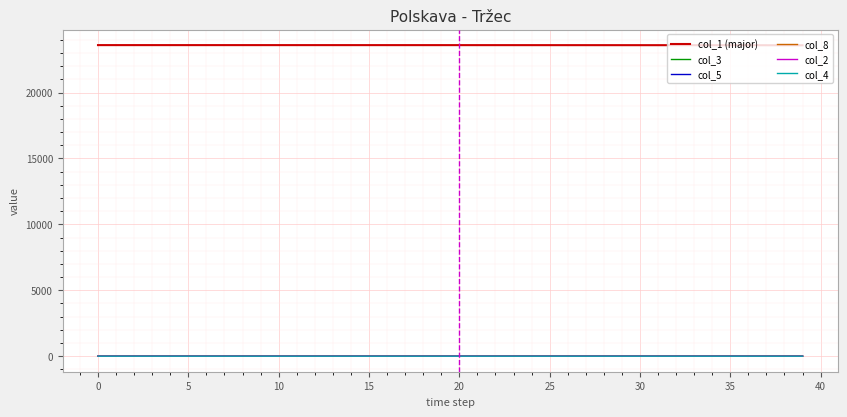

True or false: col_1 (major) and col_4 intersect in this chart.

False